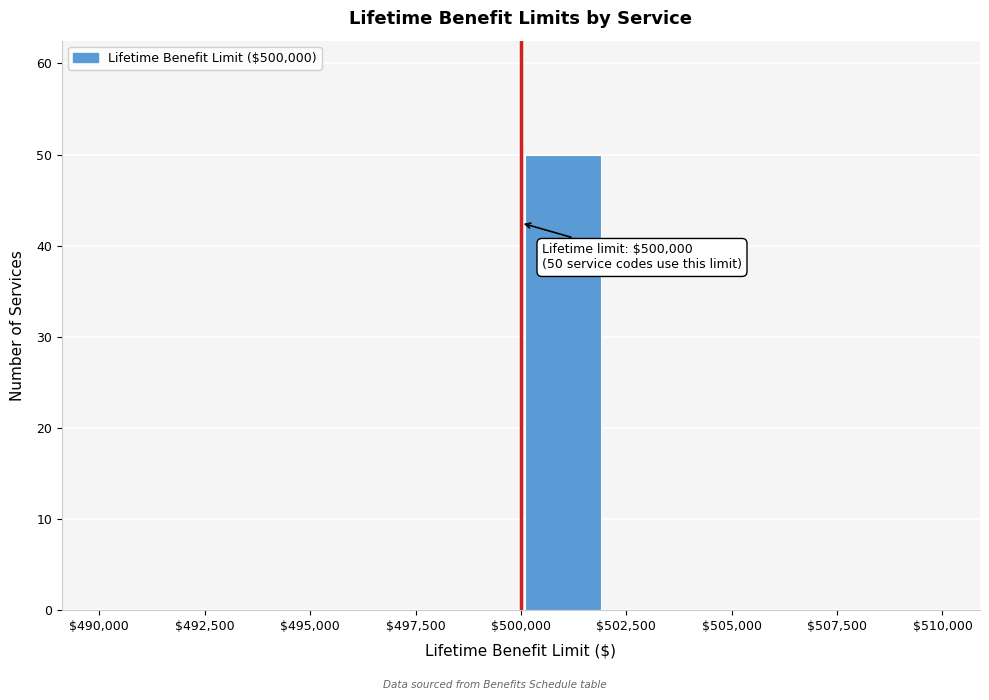

Which range on the x-axis has the tallest bar?

500000 to 502000